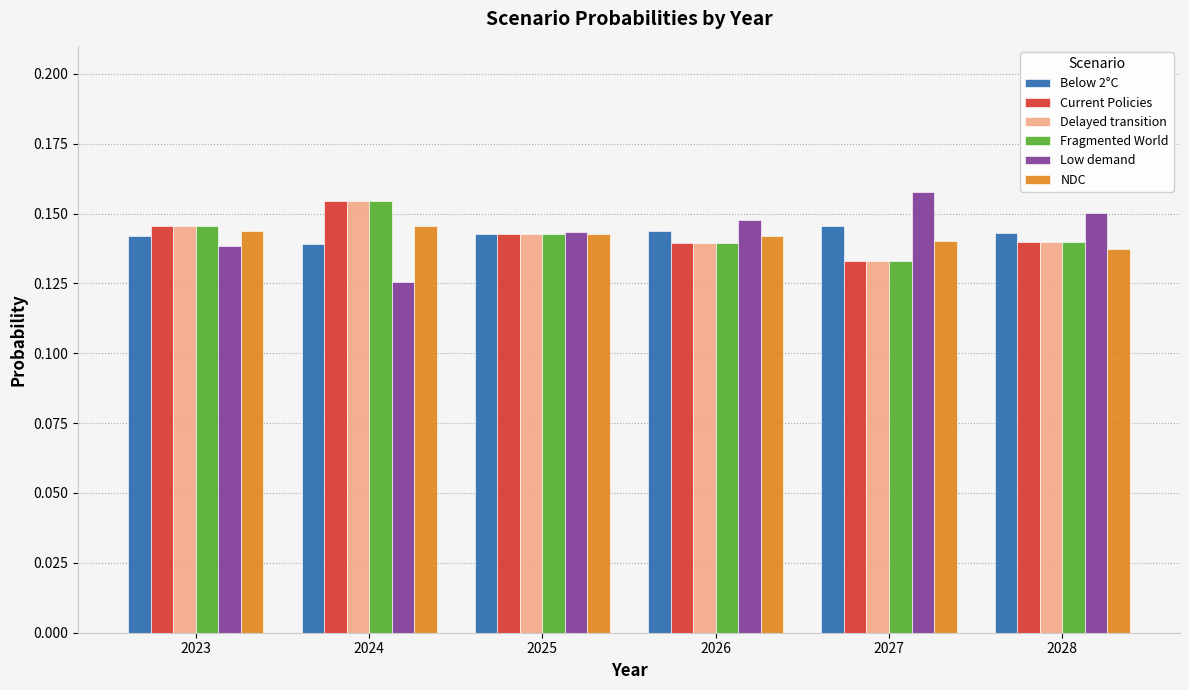

At which category is the sum across all series the highest?

2024